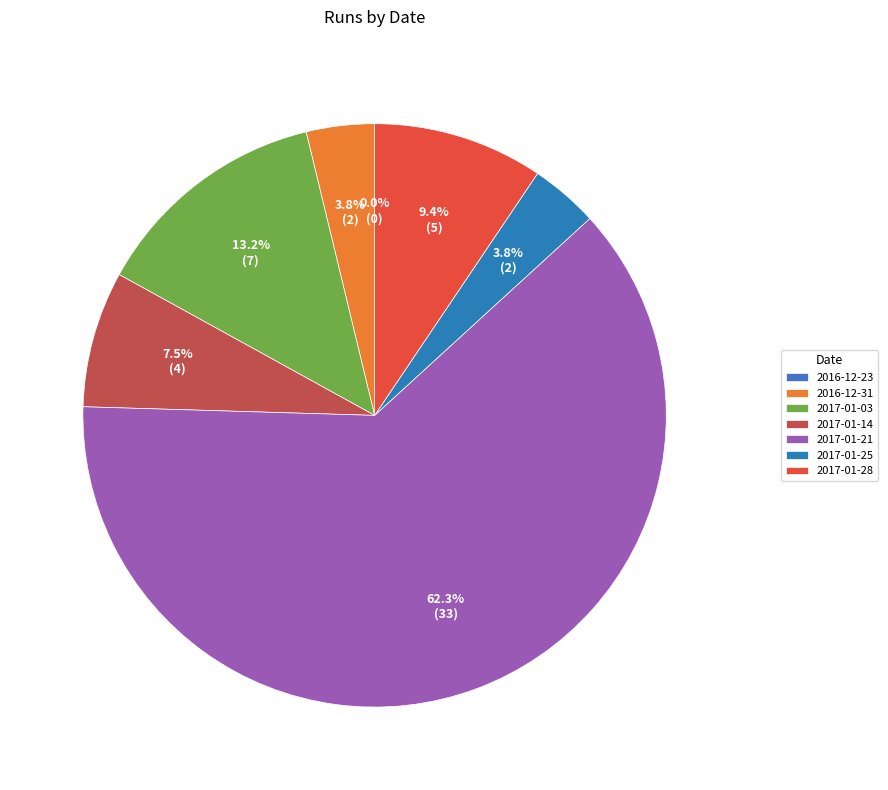

What percentage is the 2017-01-03 slice, to the nearest percent?

13%